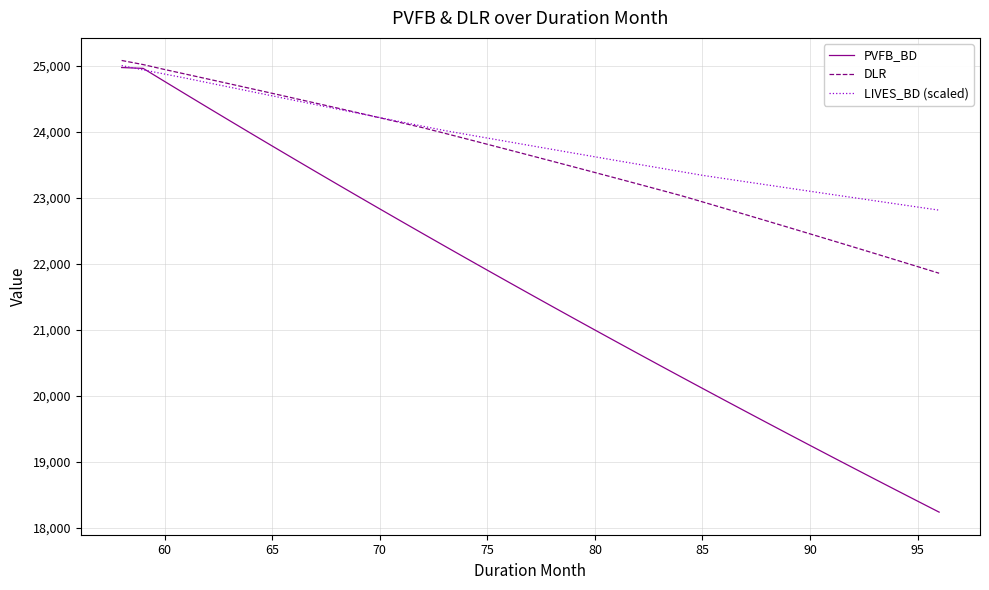

At how many categories does at least one series exceed 20882?

39